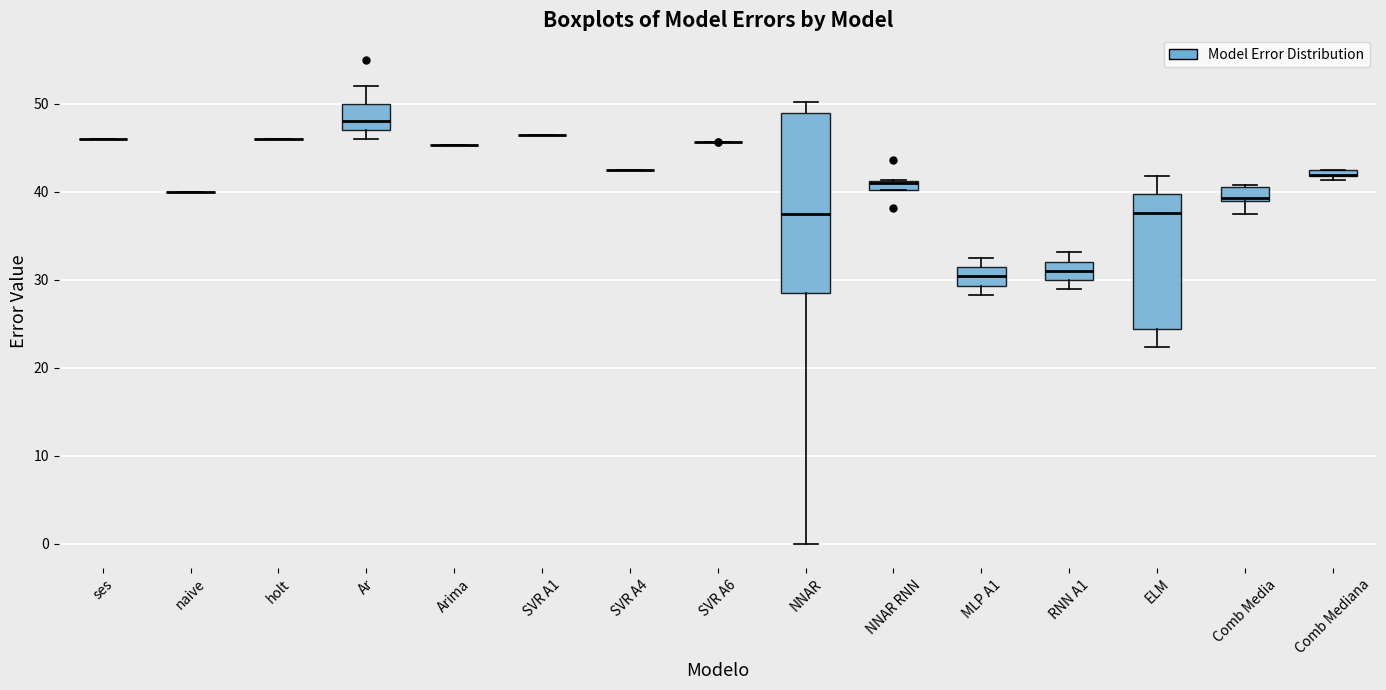

Comparing the boxes themselves (not the whiskers), which one is the tallest?

NNAR